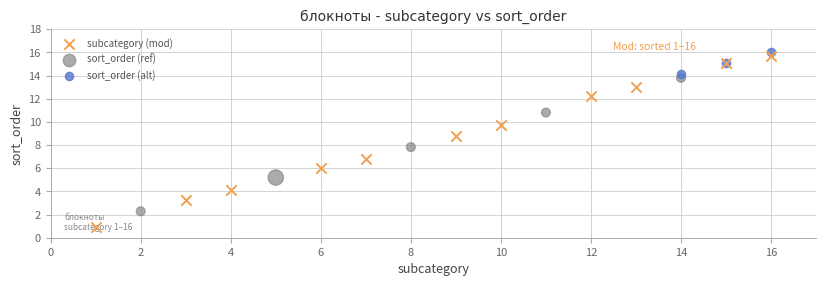

What are all the series names shown in the legend?

subcategory (mod), sort_order (ref), sort_order (alt)